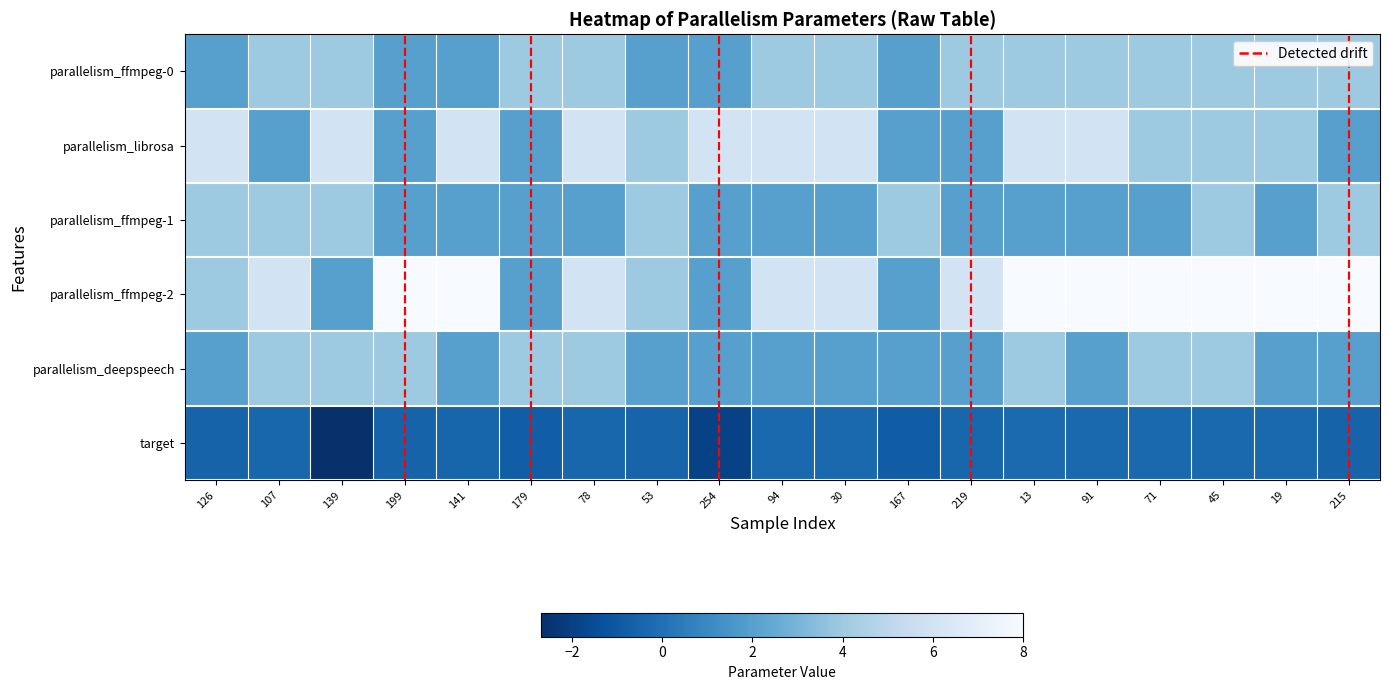

How many categories are shown in the chart?

19